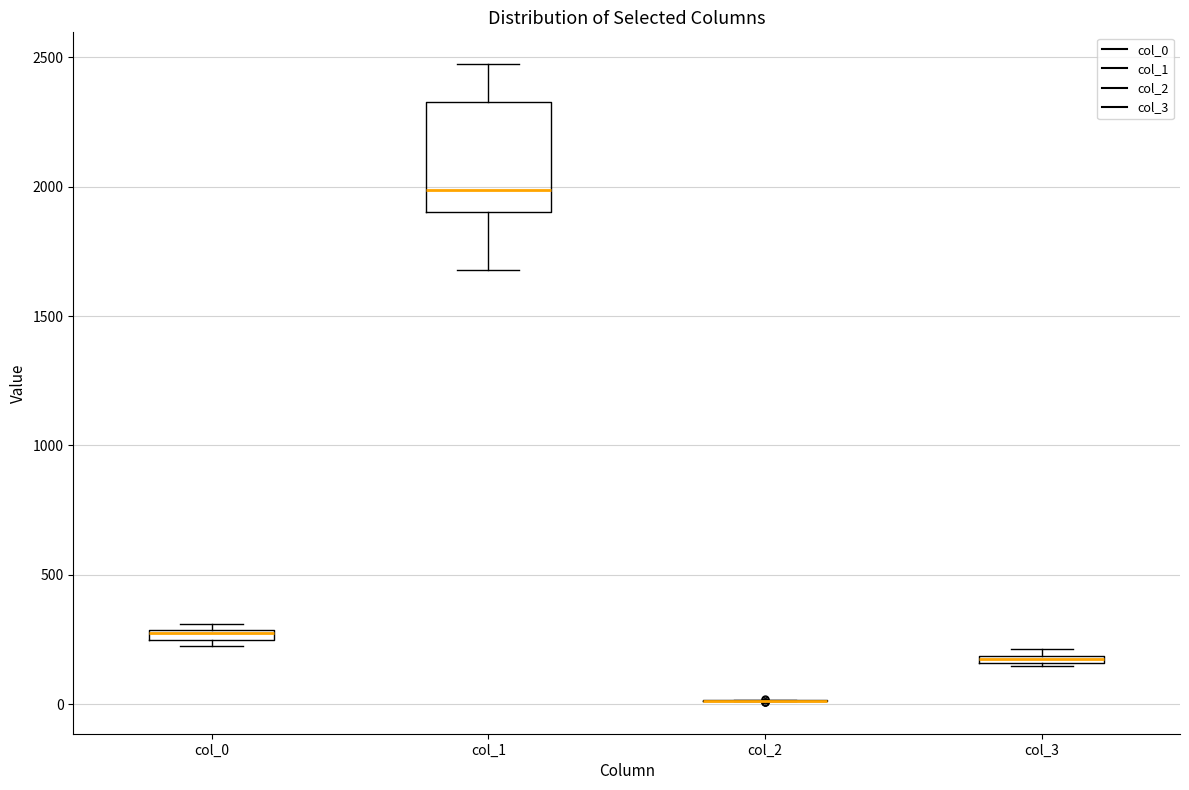

Which box is the tallest, from its lower edge to its upper edge?

col_1